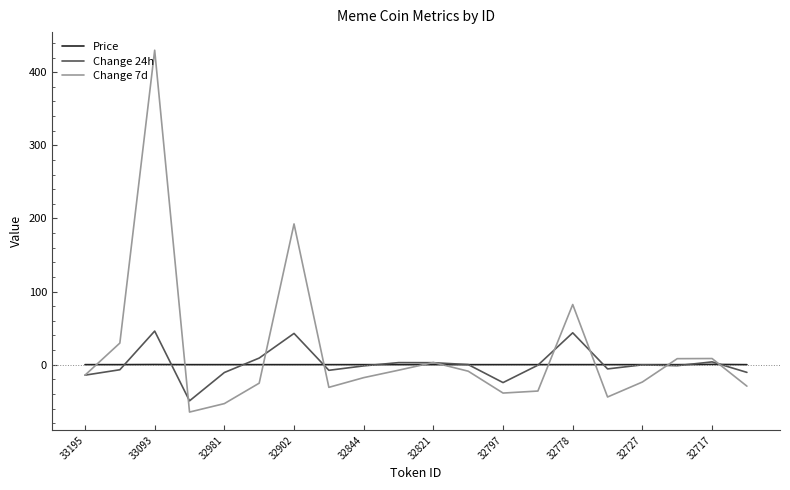

Which series has the widest spread of values?

Change 7d